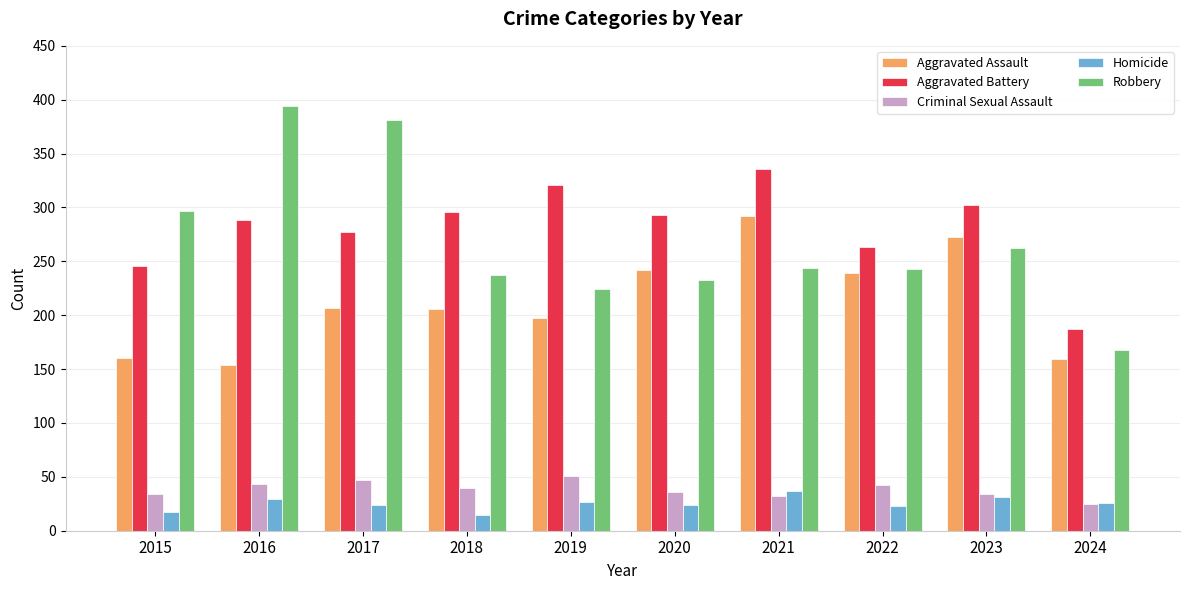

What is the value of the Aggravated Assault bar at the 1st from the left?

160